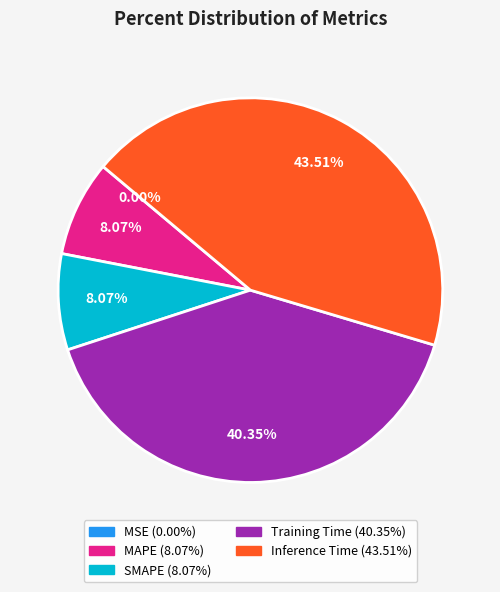

How many segments does this pie chart have?

5